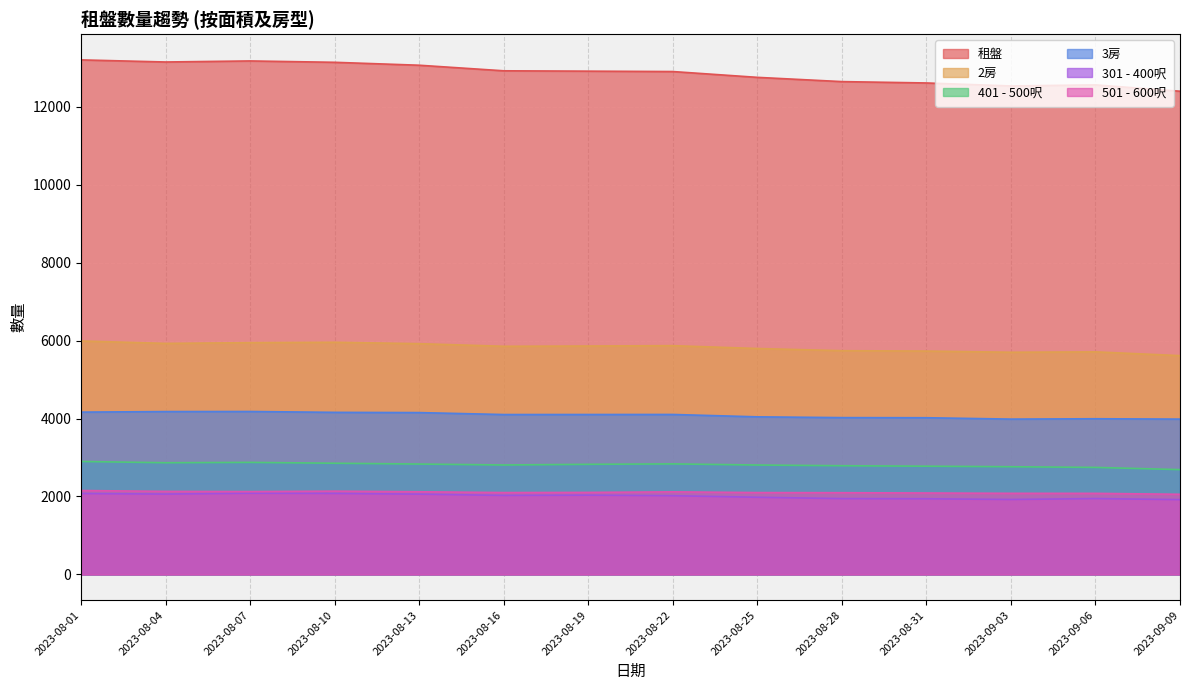

Reading left to right, what are all the values shown in this chart?

租盤: 2023-08-01=13200	2023-08-04=13146	2023-08-07=13173	2023-08-10=13138	2023-08-13=13063	2023-08-16=12920	2023-08-19=12911	2023-08-22=12901	2023-08-25=12752	2023-08-28=12643	2023-08-31=12608	2023-09-03=12532	2023-09-06=12559	2023-09-09=12396
2房: 2023-08-01=5989	2023-08-04=5927	2023-08-07=5946	2023-08-10=5956	2023-08-13=5920	2023-08-16=5853	2023-08-19=5860	2023-08-22=5869	2023-08-25=5796	2023-08-28=5740	2023-08-31=5730	2023-09-03=5700	2023-09-06=5710	2023-09-09=5613
401 - 500呎: 2023-08-01=2898	2023-08-04=2866	2023-08-07=2875	2023-08-10=2853	2023-08-13=2832	2023-08-16=2808	2023-08-19=2825	2023-08-22=2836	2023-08-25=2807	2023-08-28=2789	2023-08-31=2777	2023-09-03=2763	2023-09-06=2746	2023-09-09=2689
3房: 2023-08-01=4164	2023-08-04=4178	2023-08-07=4180	2023-08-10=4158	2023-08-13=4152	2023-08-16=4102	2023-08-19=4103	2023-08-22=4104	2023-08-25=4043	2023-08-28=4023	2023-08-31=4020	2023-09-03=3985	2023-09-06=3994	2023-09-09=3985
301 - 400呎: 2023-08-01=2075	2023-08-04=2062	2023-08-07=2083	2023-08-10=2078	2023-08-13=2060	2023-08-16=2027	2023-08-19=2034	2023-08-22=2020	2023-08-25=1980	2023-08-28=1945	2023-08-31=1941	2023-09-03=1923	2023-09-06=1946	2023-09-09=1919
501 - 600呎: 2023-08-01=2153	2023-08-04=2131	2023-08-07=2126	2023-08-10=2137	2023-08-13=2121	2023-08-16=2100	2023-08-19=2104	2023-08-22=2119	2023-08-25=2100	2023-08-28=2097	2023-08-31=2089	2023-09-03=2081	2023-09-06=2080	2023-09-09=2056